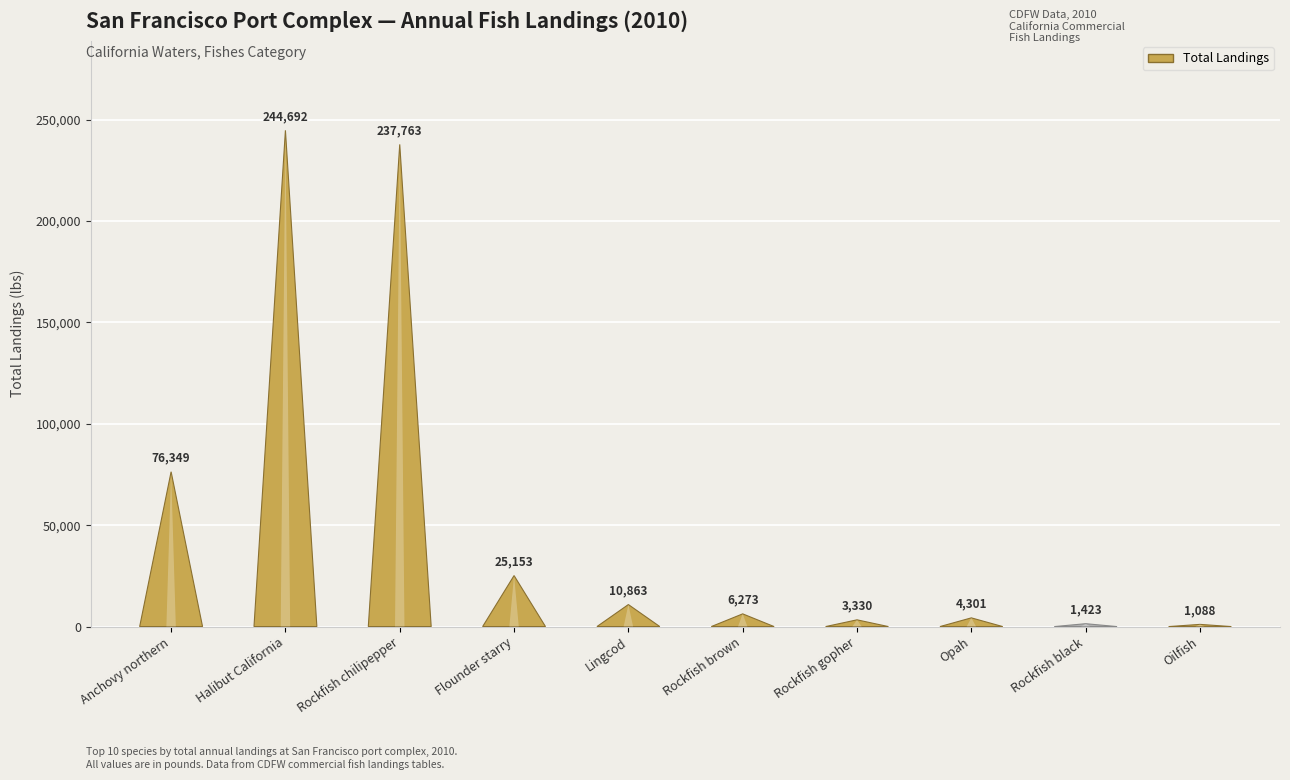

Rank the categories by value from highest to lowest.

Halibut California, Rockfish chilipepper, Anchovy northern, Flounder starry, Lingcod, Rockfish brown, Opah, Rockfish gopher, Rockfish black, Oilfish